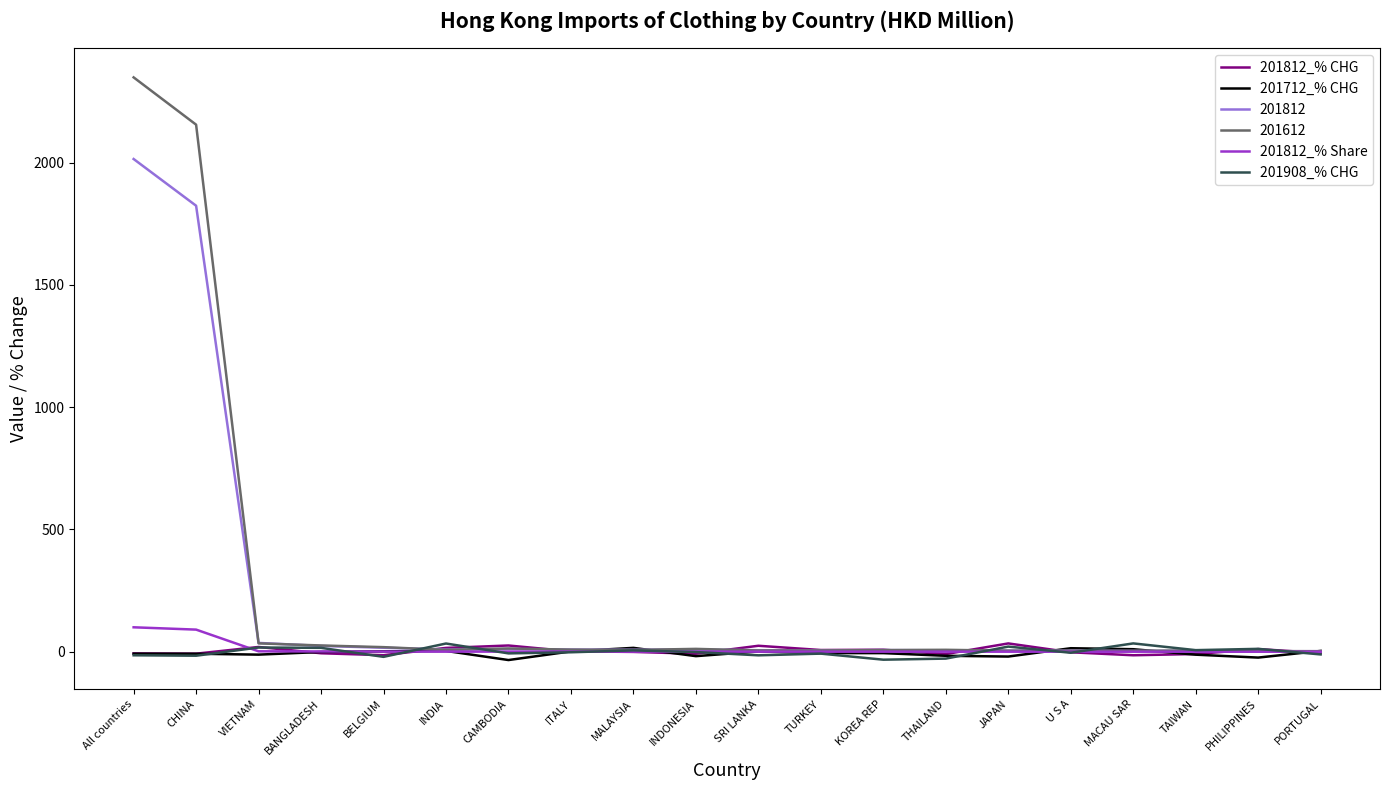

What is the highest value of the 201812 series?

2015.1